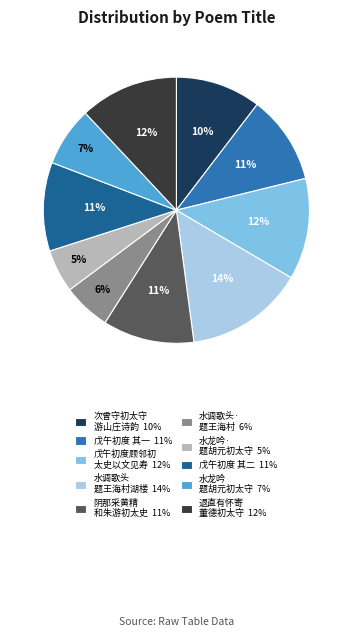

Between 水调歌头· 题王海村 6% and 戊午初度 其一 11%, which is larger?

戊午初度 其一 11%